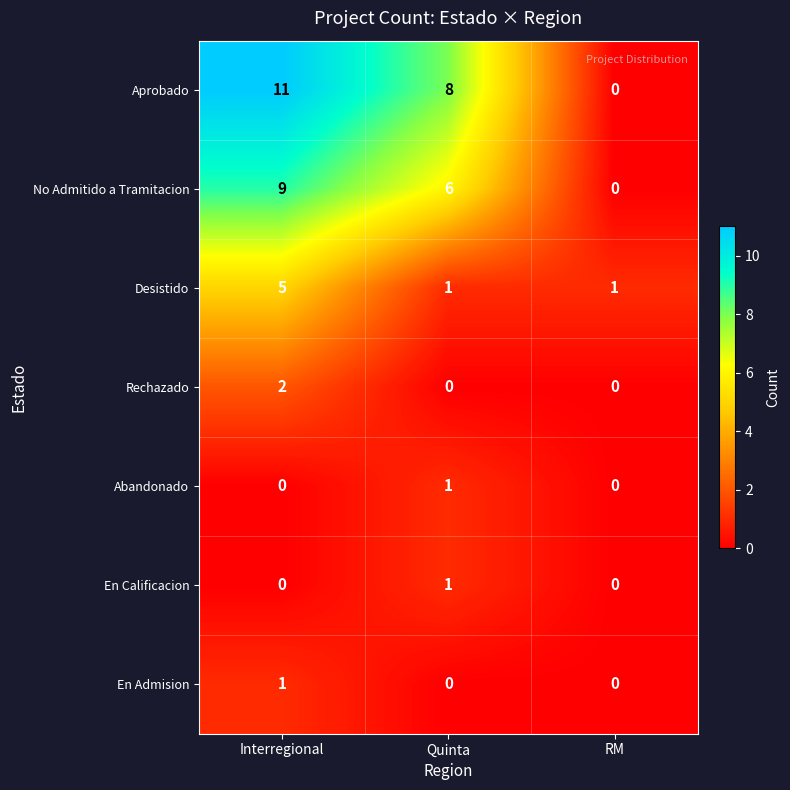

At which category is the sum across all series the highest?

Interregional